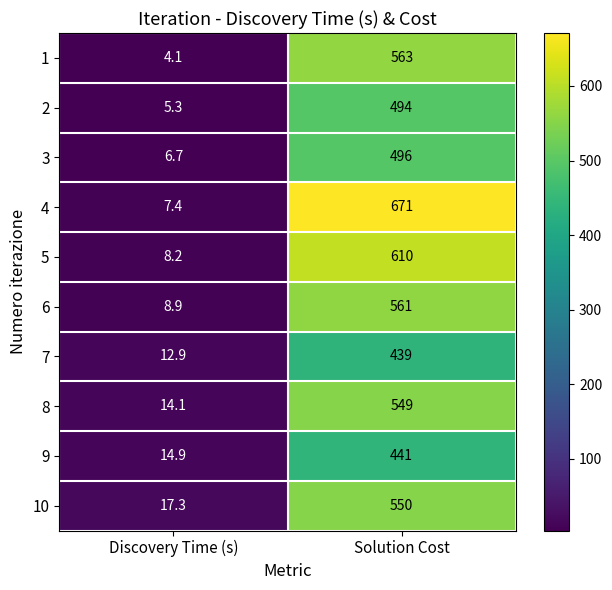

Which label corresponds to the largest value in the chart?

Solution Cost